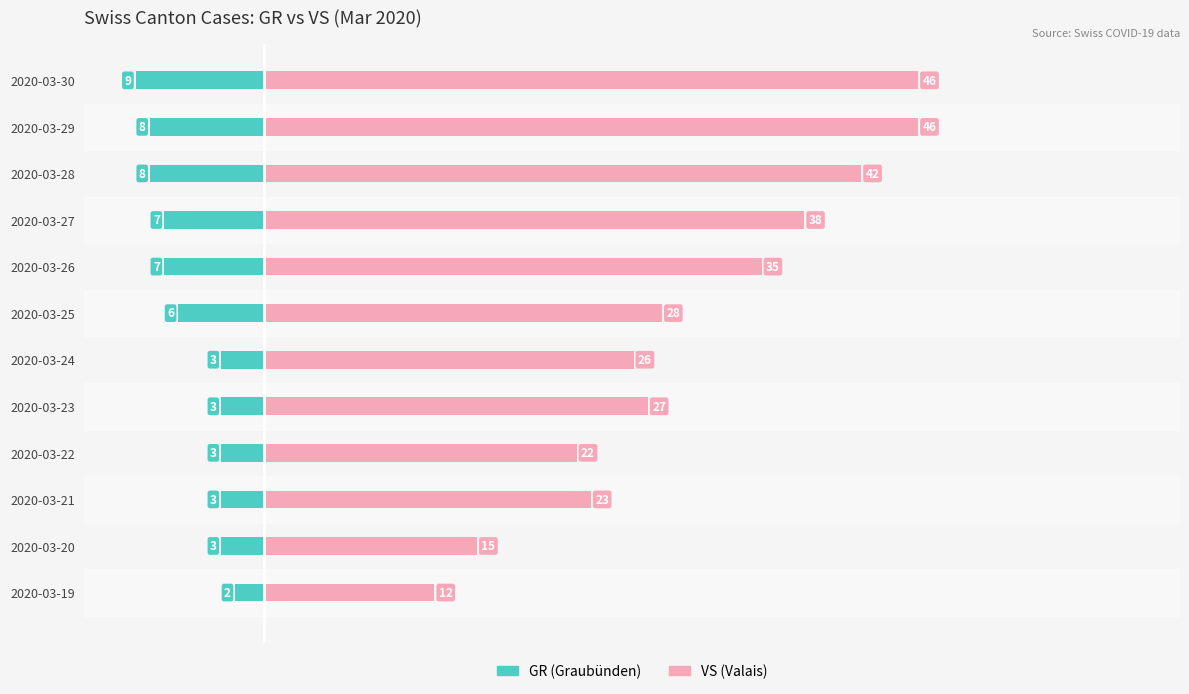

What are all the series names shown in the legend?

GR, VS